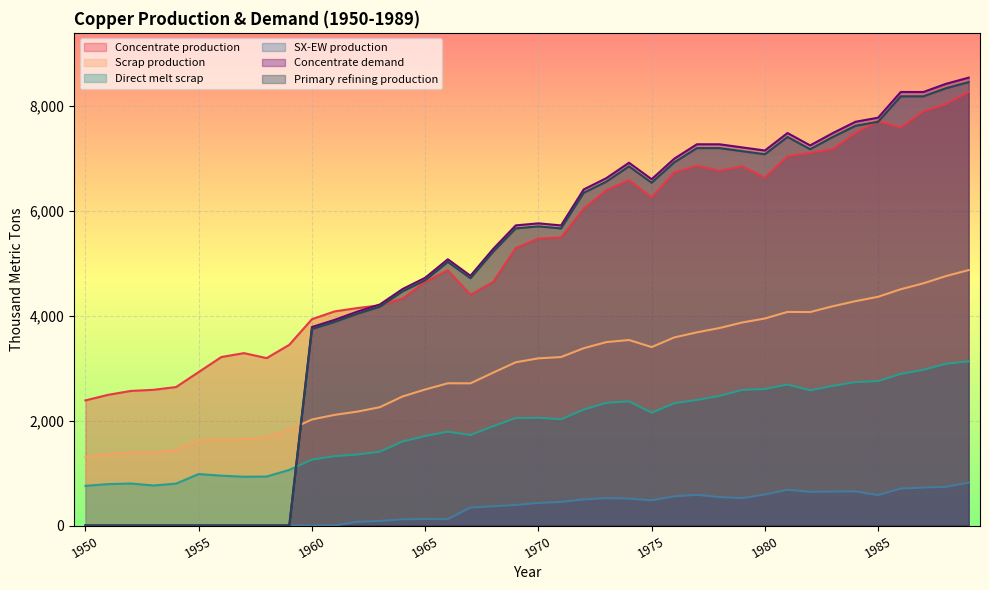

At which category does Direct melt scrap reach its first local valley?

1953